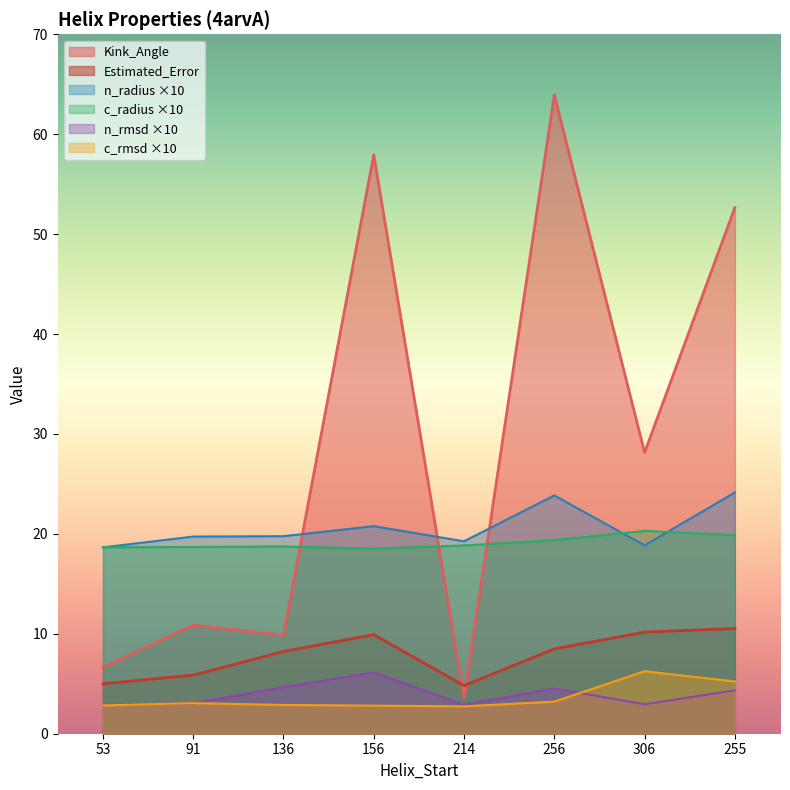

True or false: Estimated_Error and c_radius intersect in this chart.

False